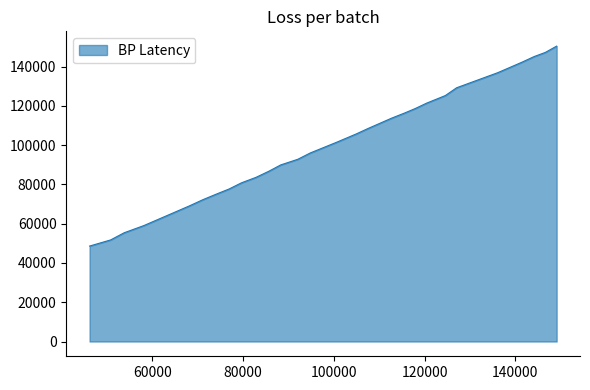

True or false: the data has more than 0 interior local peaks.

False